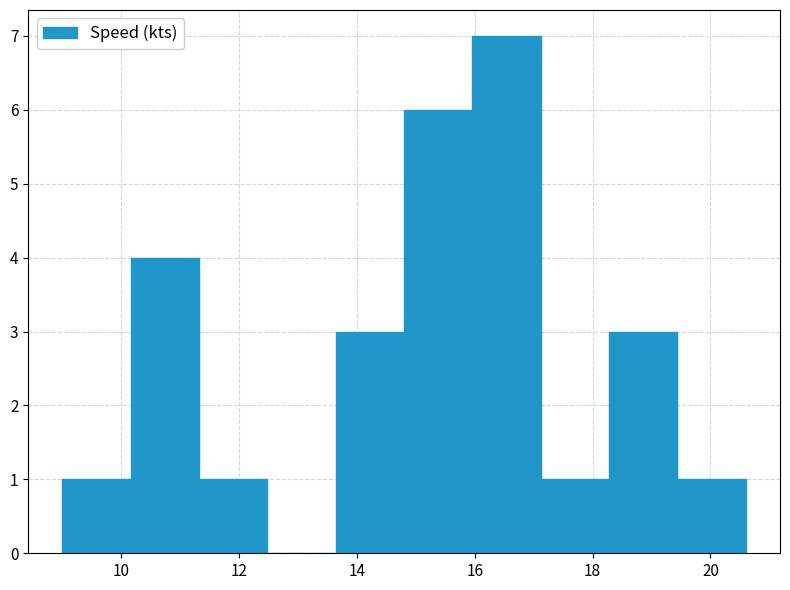

What is the height of the bar covering 9.00 to 10.16 on the x-axis? Neither the bar edges nor the heights are printed on the chart, so give them approximately, as read against the axes.

1